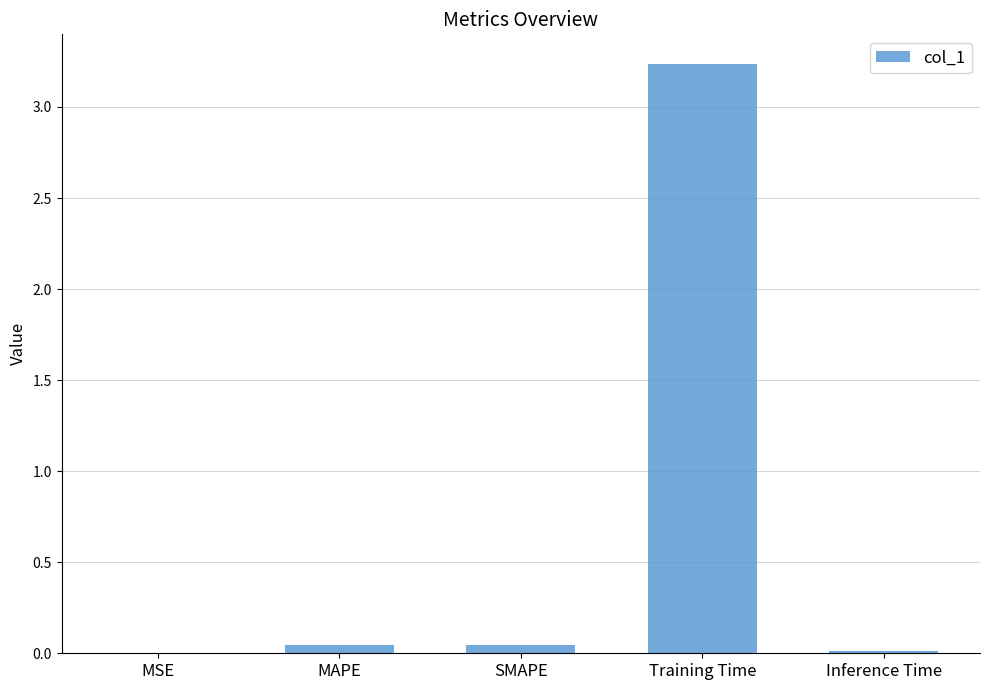

The chart shows a value of 0.0 at MAPE. True or false?

True